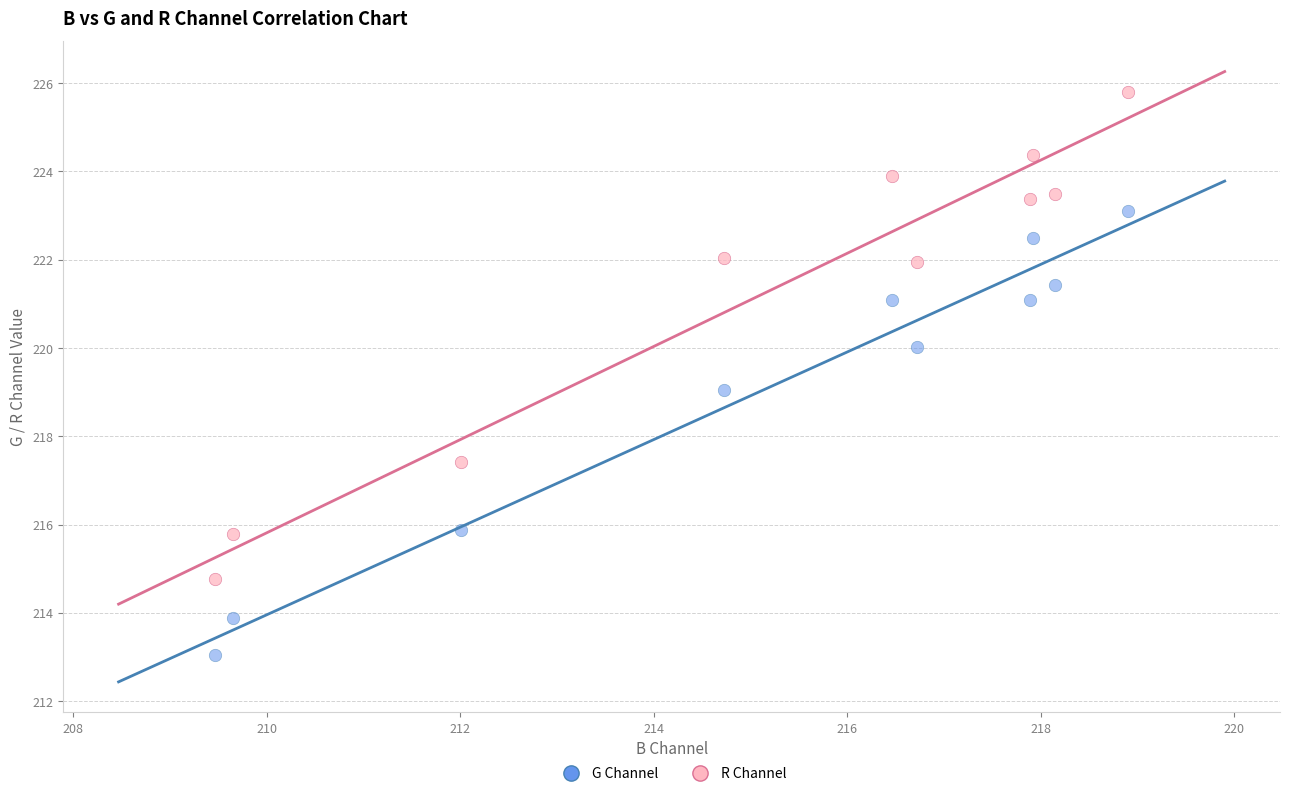

Which series has the largest Y range (max minus min)?

R Channel